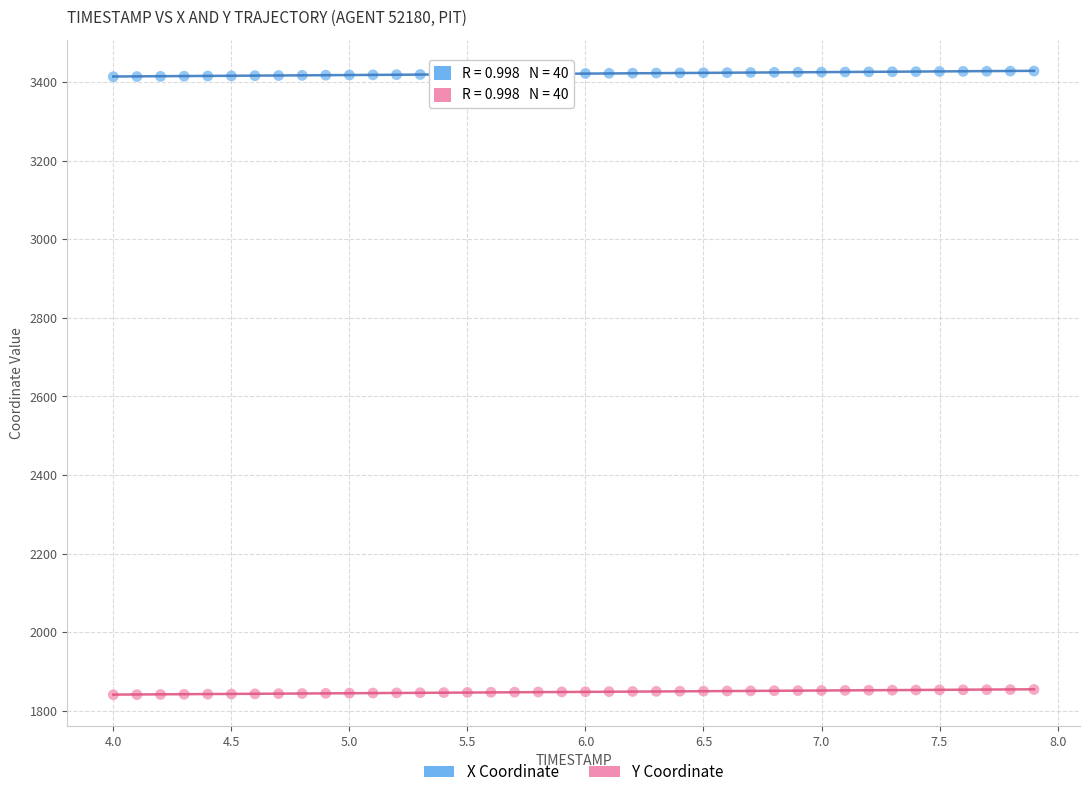

Which series reaches the maximum Y coordinate?

X Coordinate